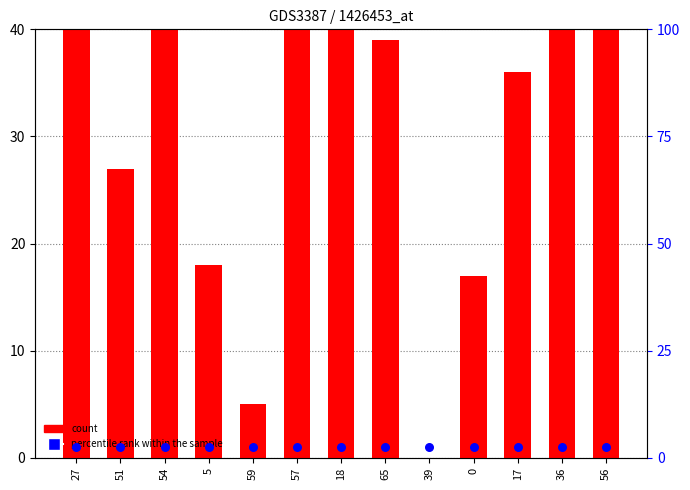

What is the total value across all series at 27?

59.5